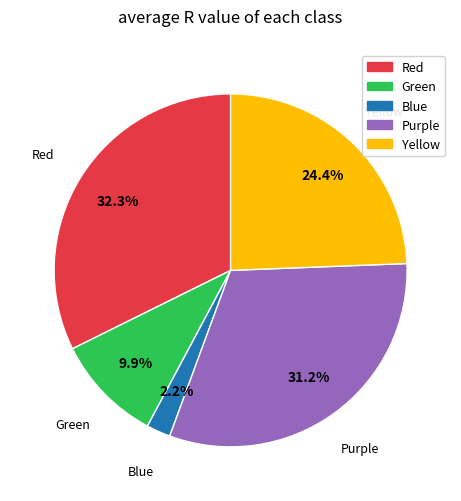

Which slice is the smallest?

Blue